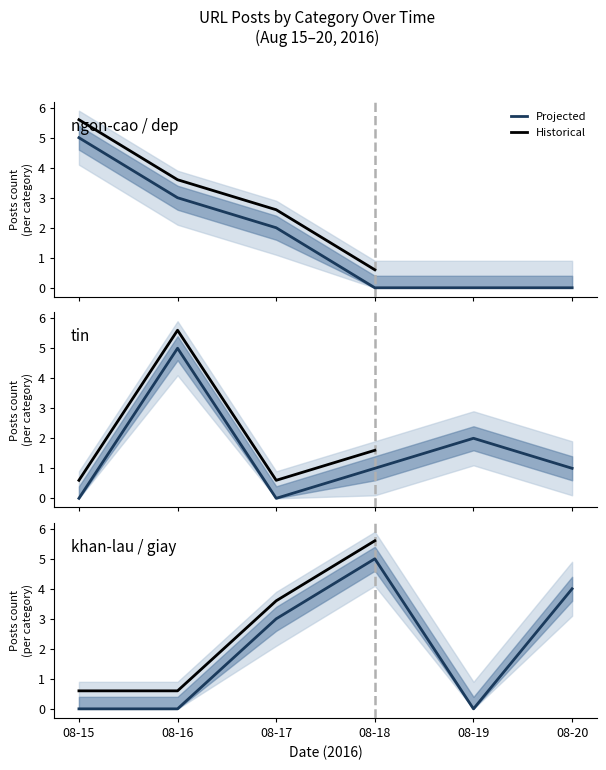

How many values are below 5?

3